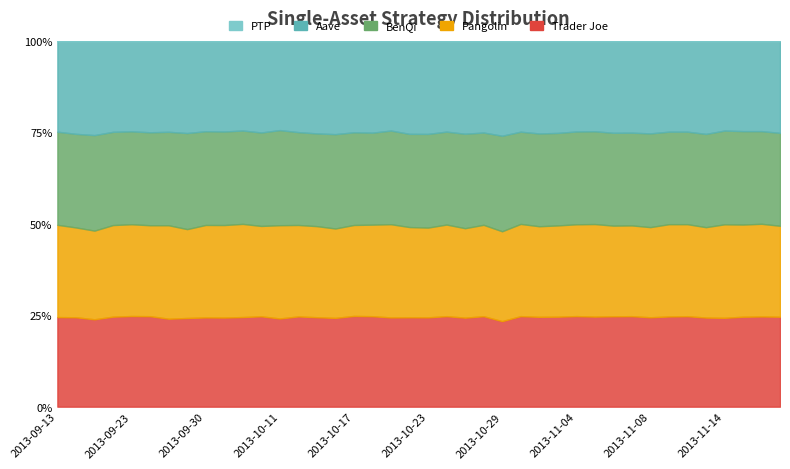

How many lines are shown in the chart?

4